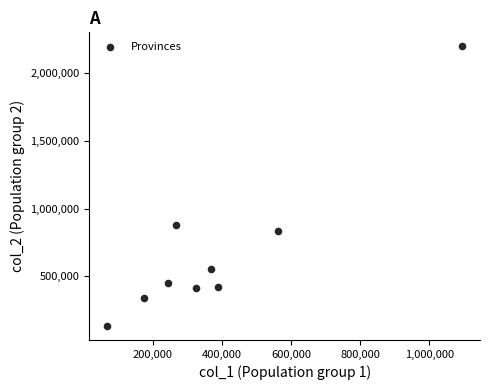

What Y value in the scatter plot is closest to 1165945?

878846.7